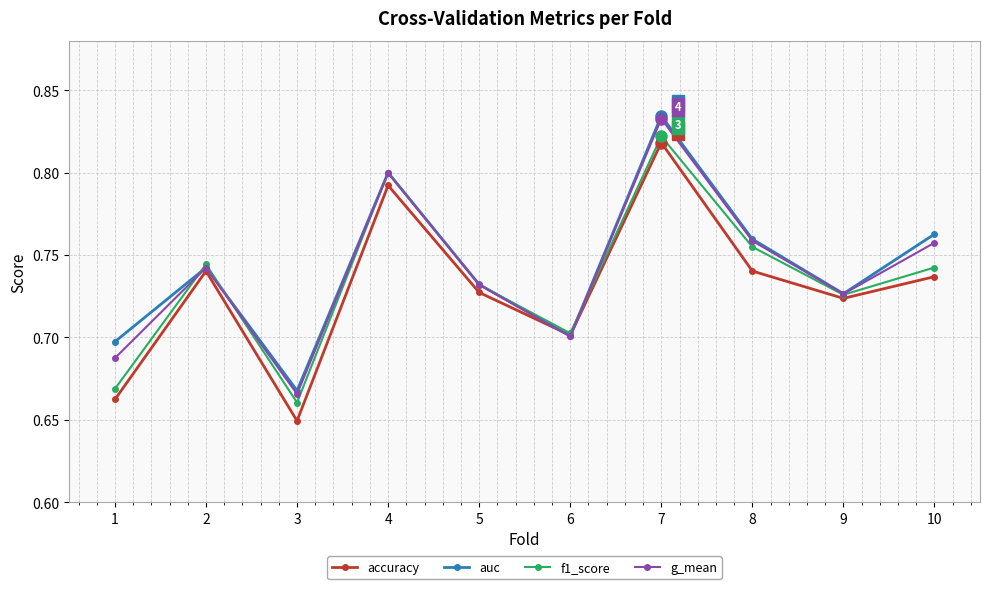

Which series has the widest spread of values?

accuracy